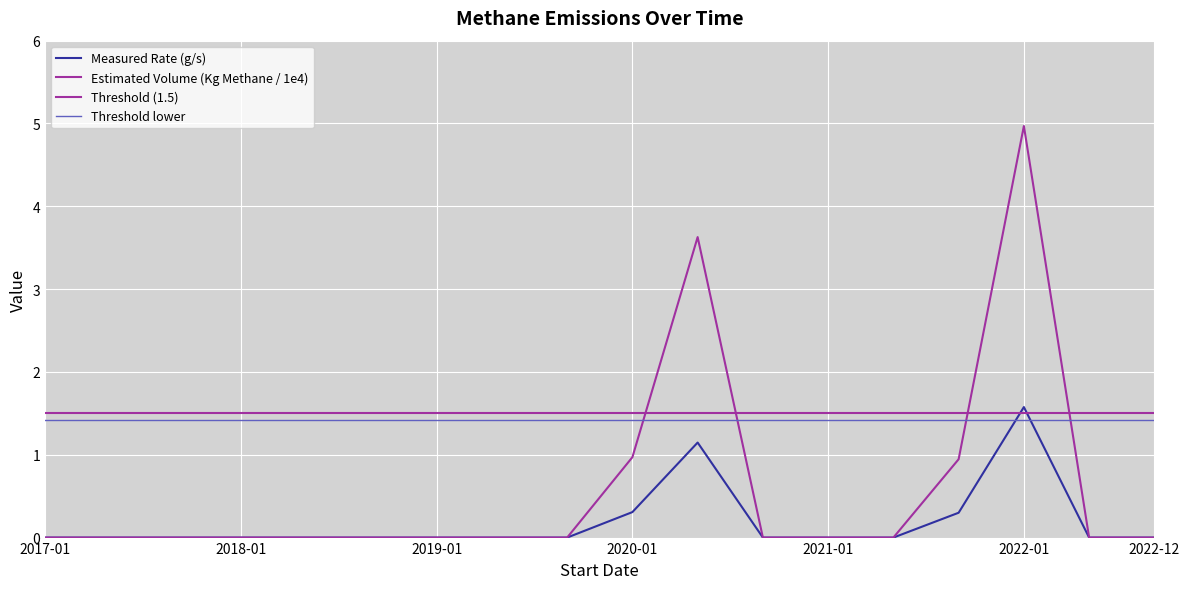

How many values in Measured Rate (g/s) are above zero?

4